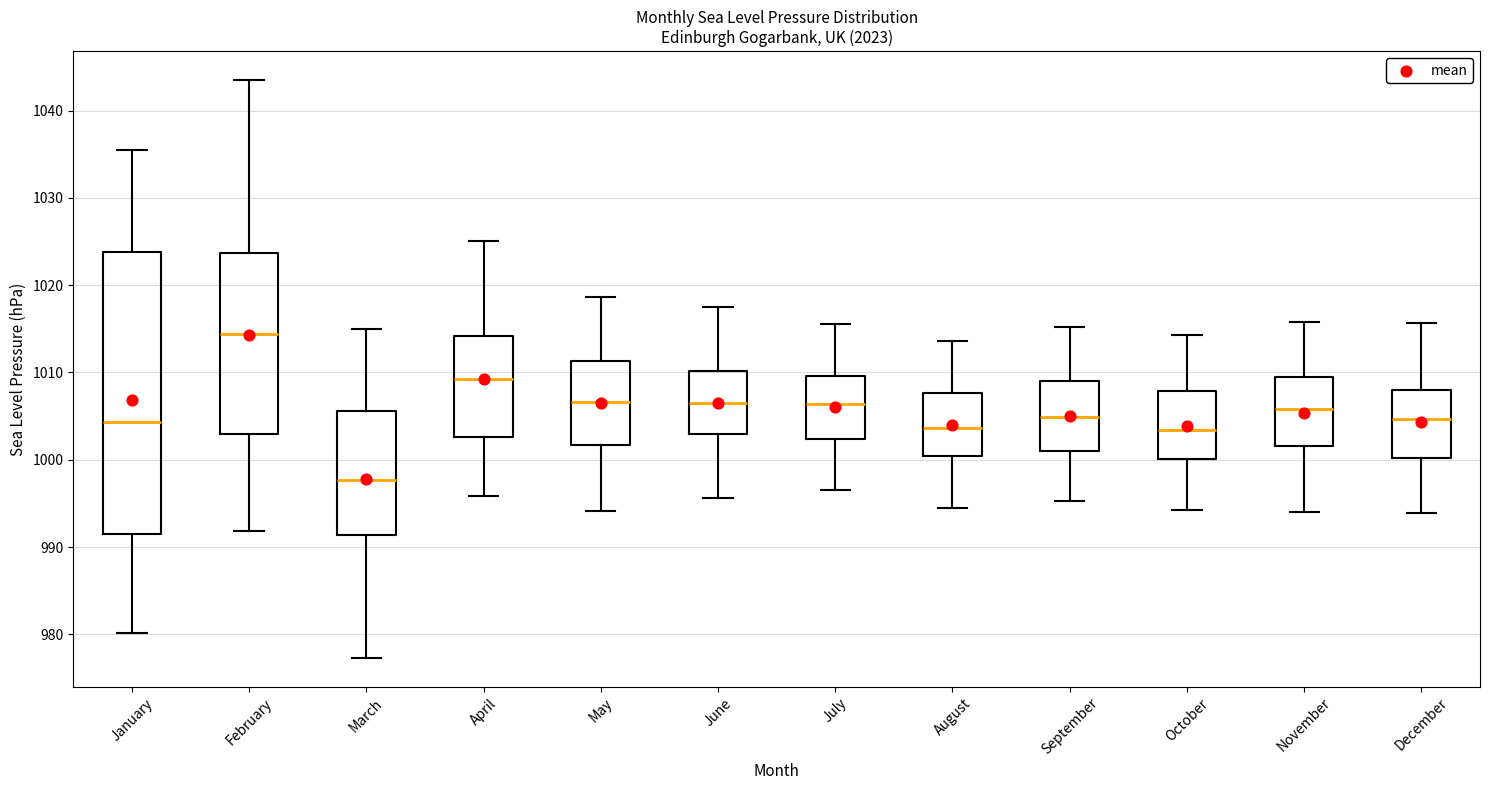

Comparing the boxes themselves (not the whiskers), which one is the tallest?

January